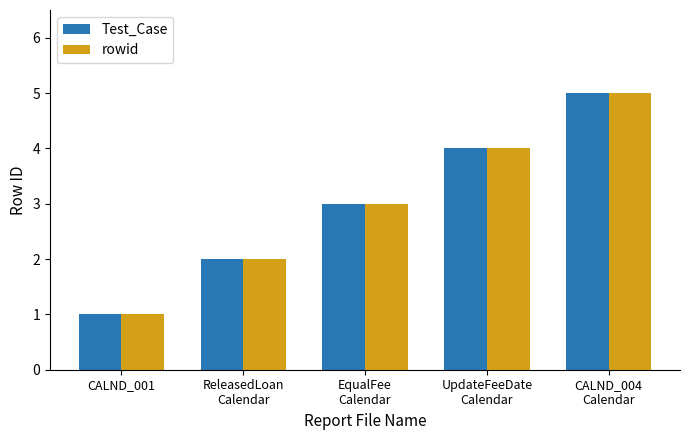

What position from the right is CALND_001?

5